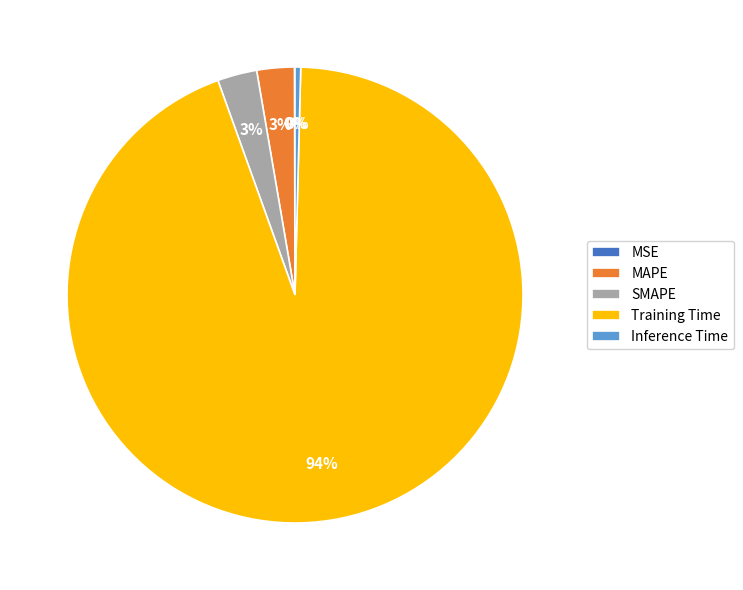

What is the largest slice in the pie chart?

Training Time